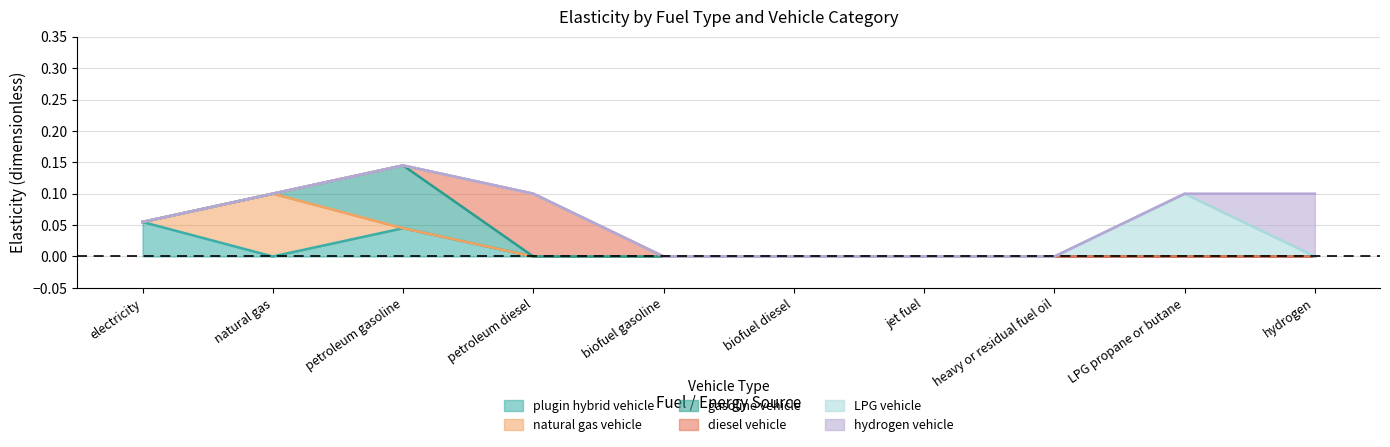

What are all the series names shown in the legend?

plugin hybrid vehicle, natural gas vehicle, gasoline vehicle, diesel vehicle, LPG vehicle, hydrogen vehicle